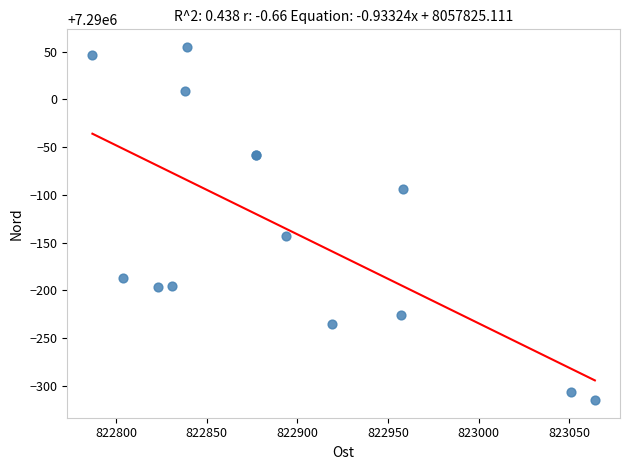

What Y value in the scatter plot is closest to 7289870?

7289857